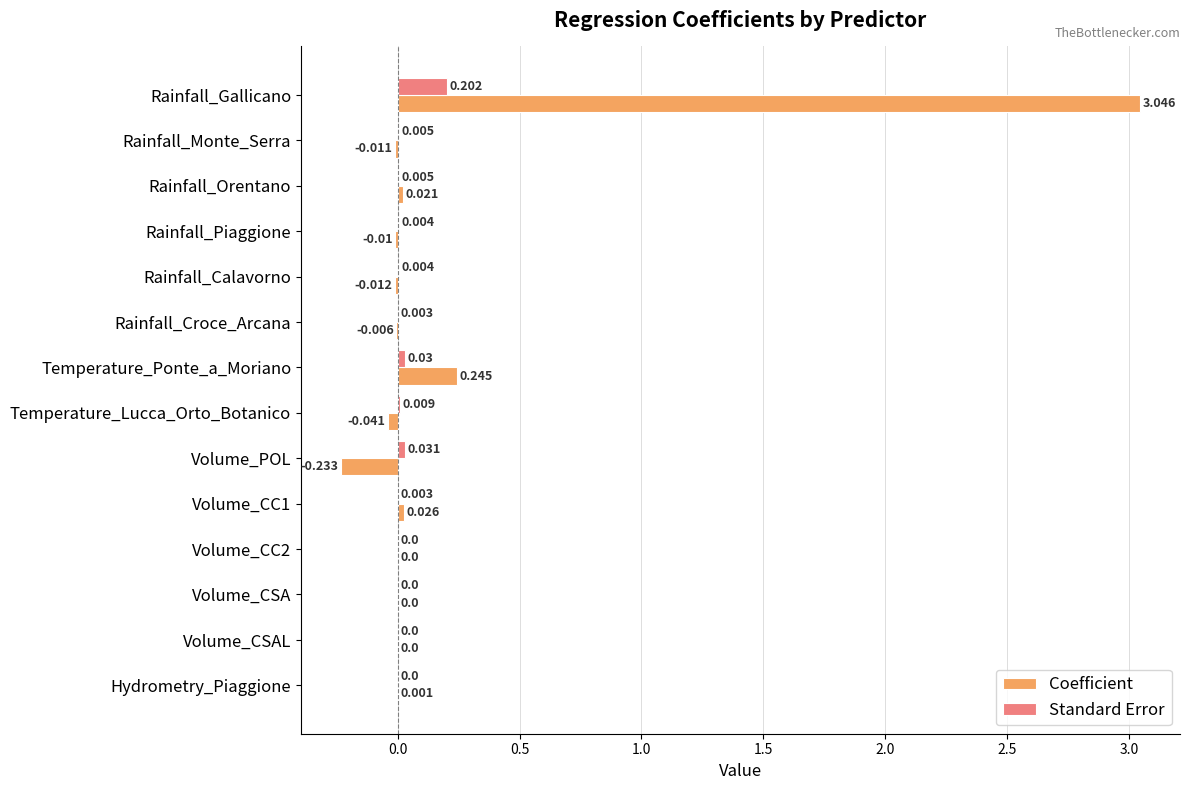

Which series has the largest range (max minus min)?

Coefficient